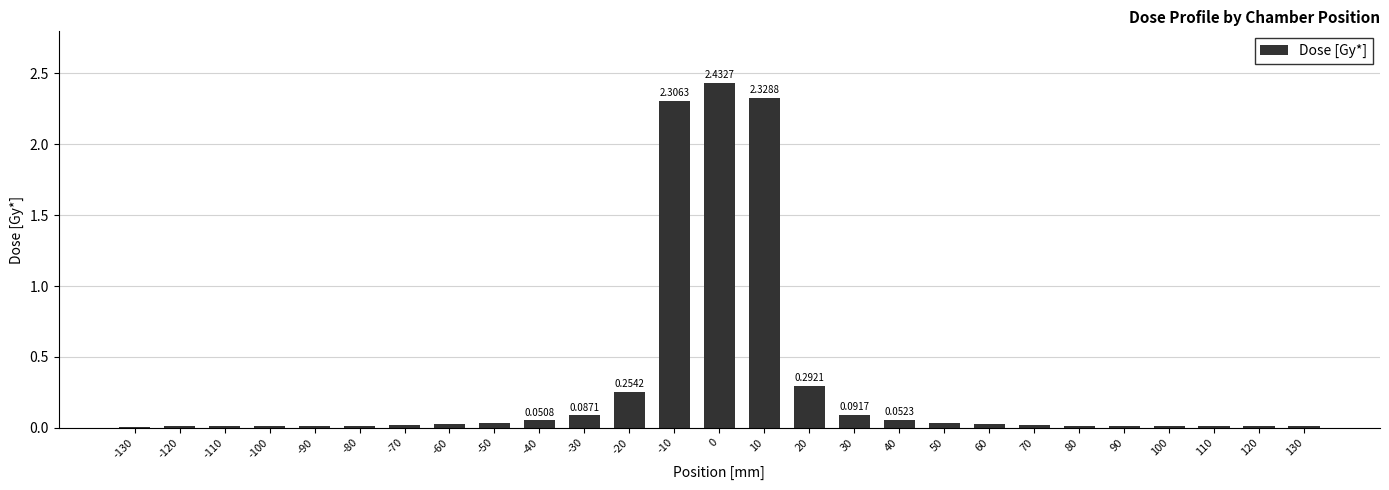

The chart shows a value of 0.0 at -30. True or false?

False